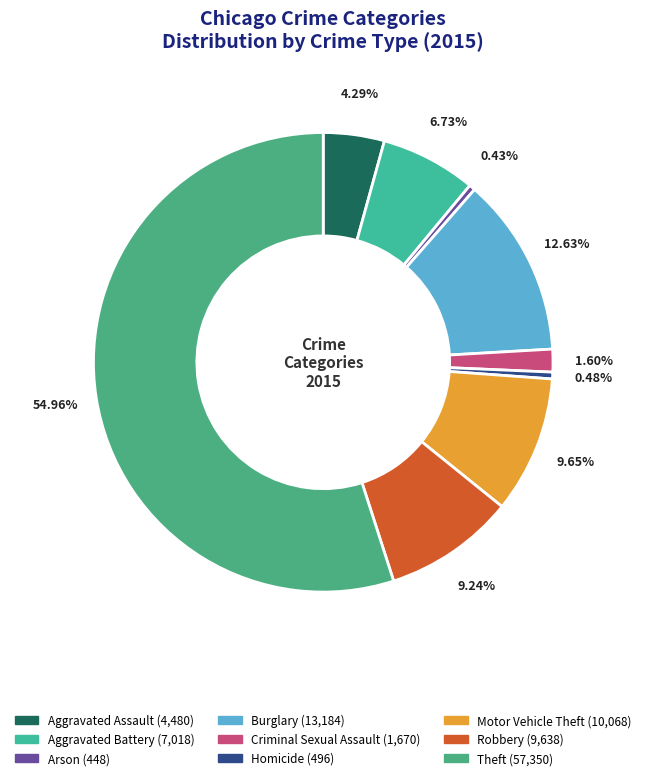

To the nearest percent, what is the difference between the Aggravated Battery and Aggravated Assault slice percentages?

2%